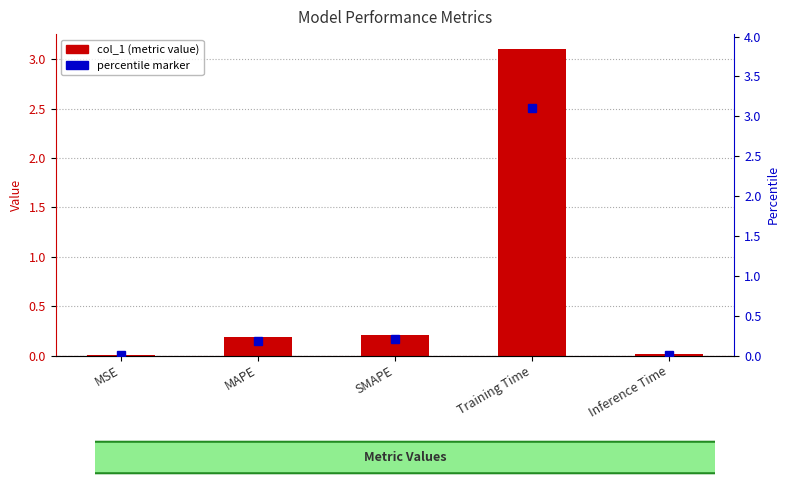

Rank the categories by value from highest to lowest.

Training Time, SMAPE, MAPE, Inference Time, MSE